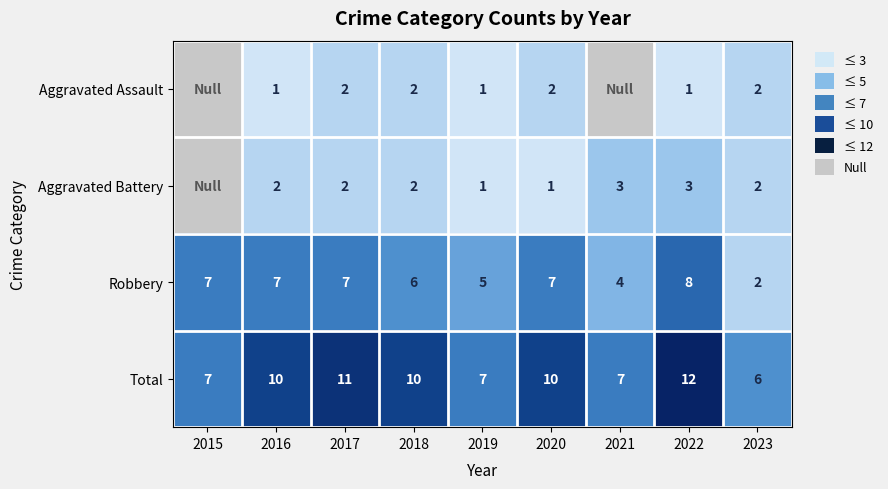

What is the maximum value shown in the chart?

12.0